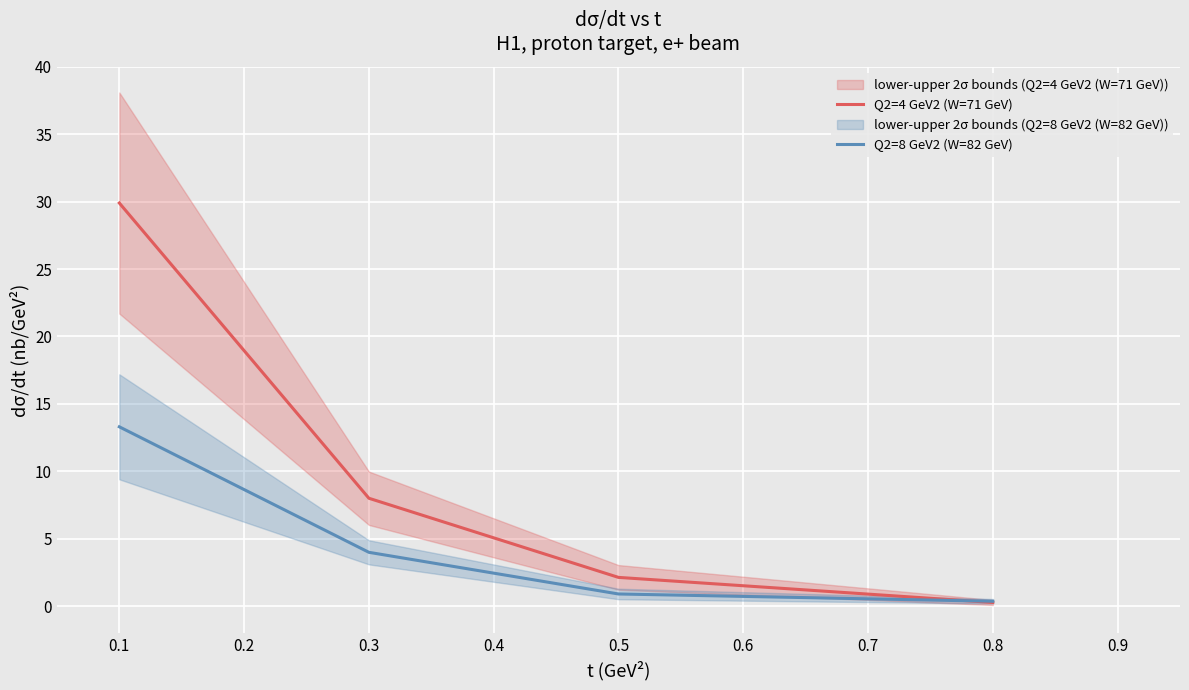

List the labels in order of Q2=4 GeV2 (W=71 GeV) value, smallest first.

0.8, 0.5, 0.3, 0.1